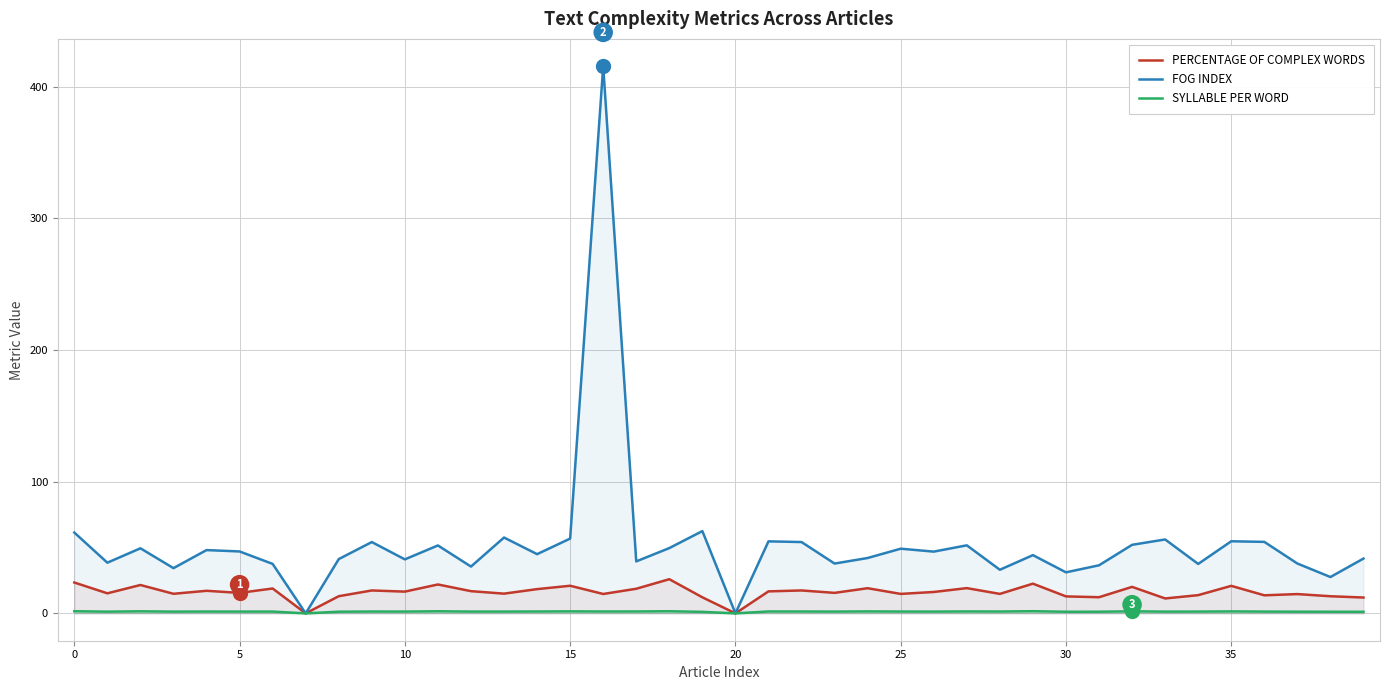

What is the spread (max minus min) of values at 0?

59.8